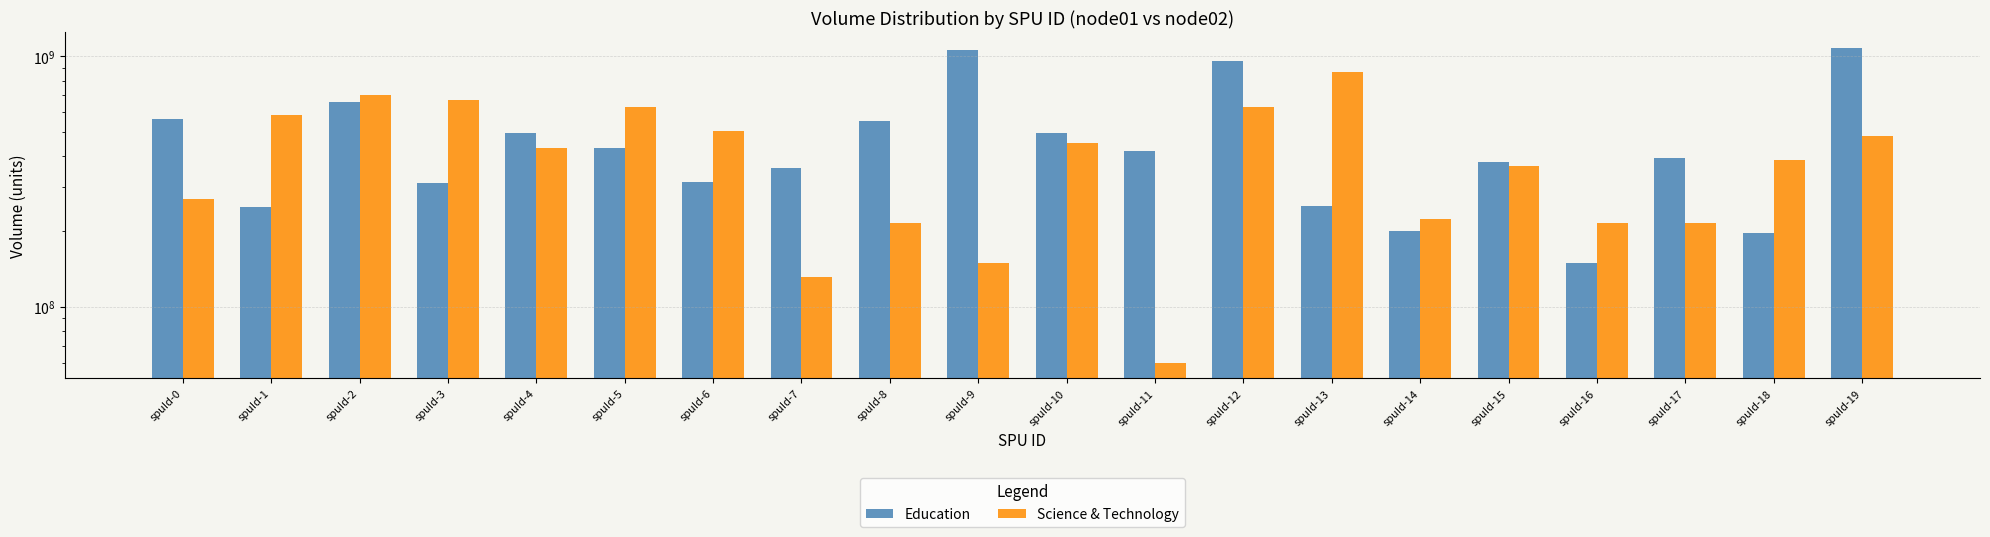

True or false: Education has a value of 44723785 at spuId-16.

False